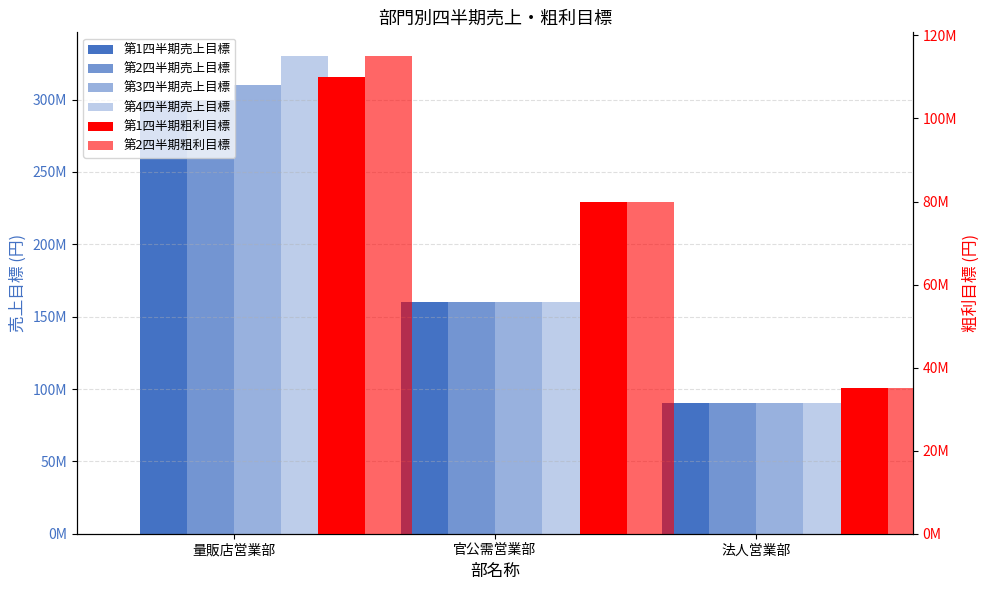

Which series has the widest spread of values?

第4四半期売上目標